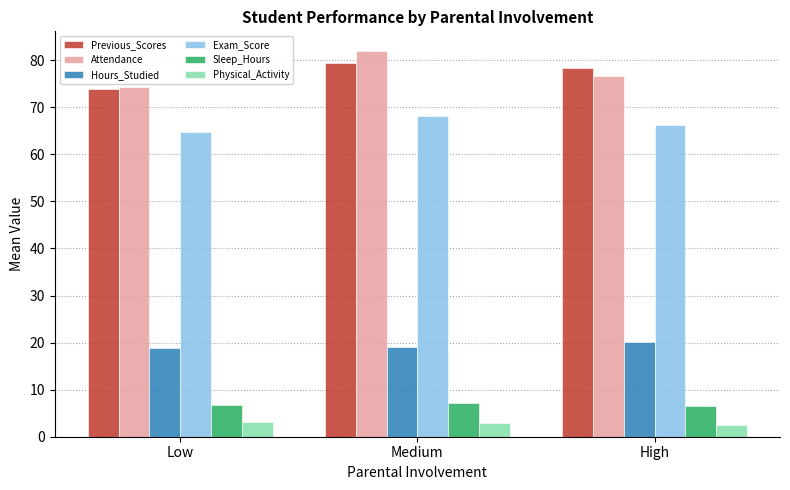

What are all the series names shown in the legend?

Previous_Scores, Attendance, Hours_Studied, Exam_Score, Sleep_Hours, Physical_Activity